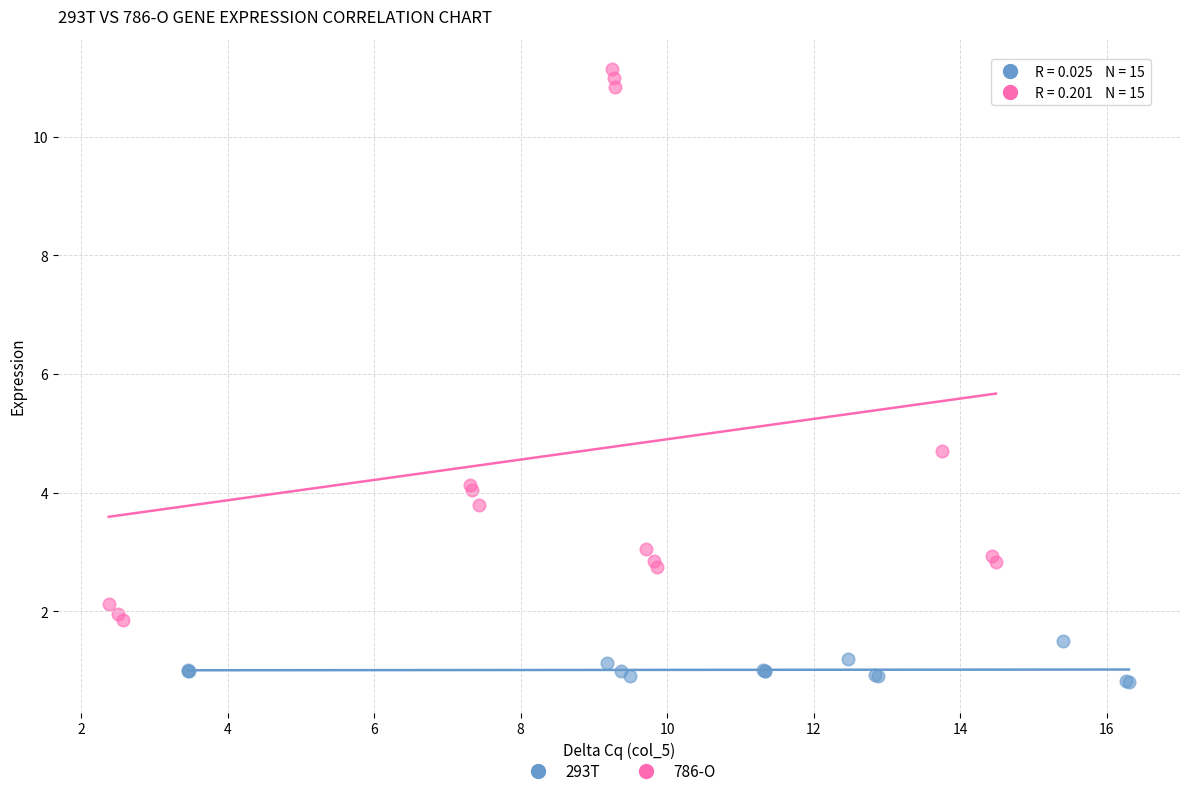

Which series contains the highest Y value?

786-O